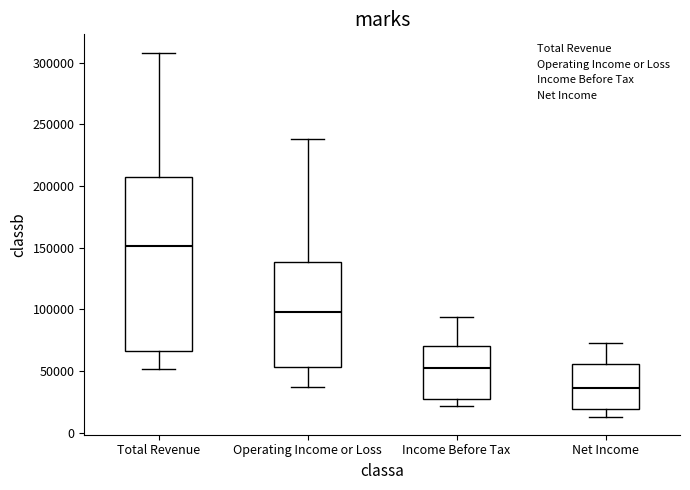

Where does the upper whisker of the box for Net Income end on the y-axis? The values are not printed on the chart, so give them approximately, as read against the axis.

75000